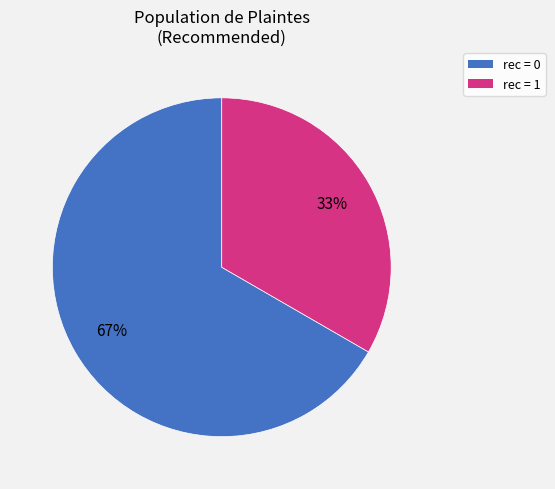

True or false: rec = 1 accounts for 33% of the total.

True